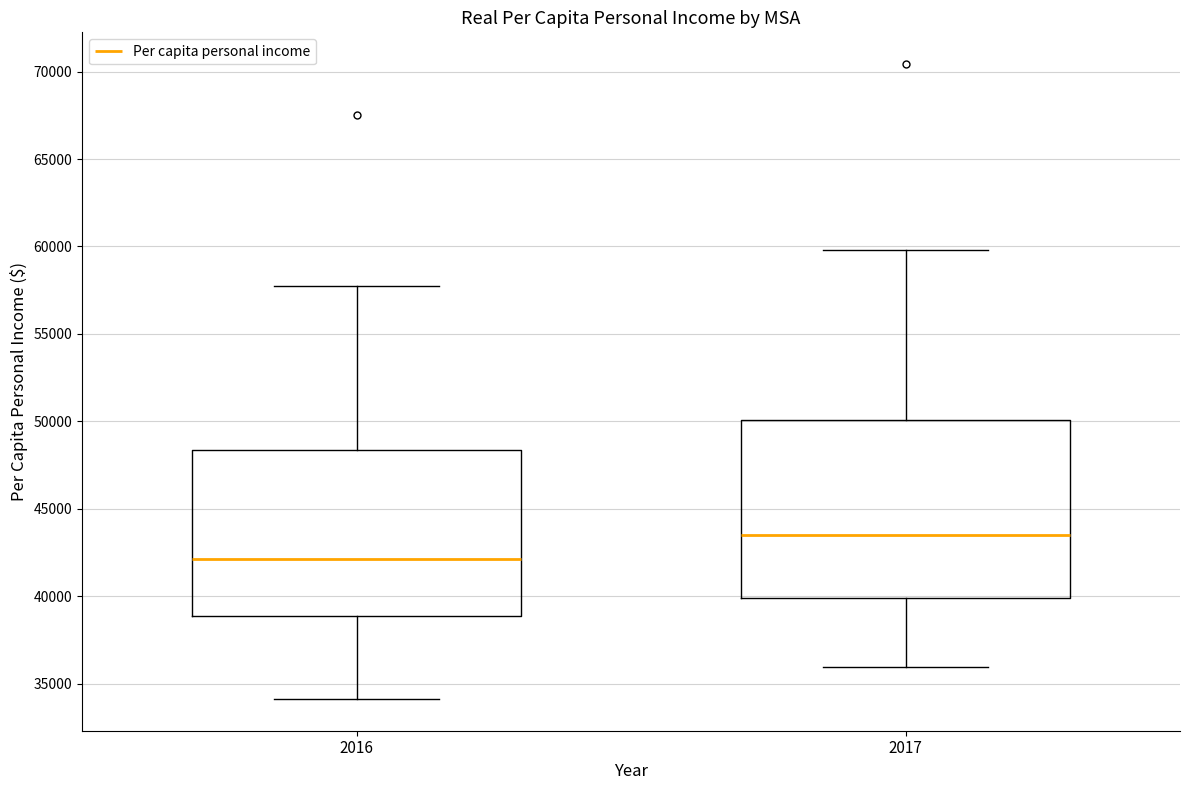

Which box has the highest median line?

2017